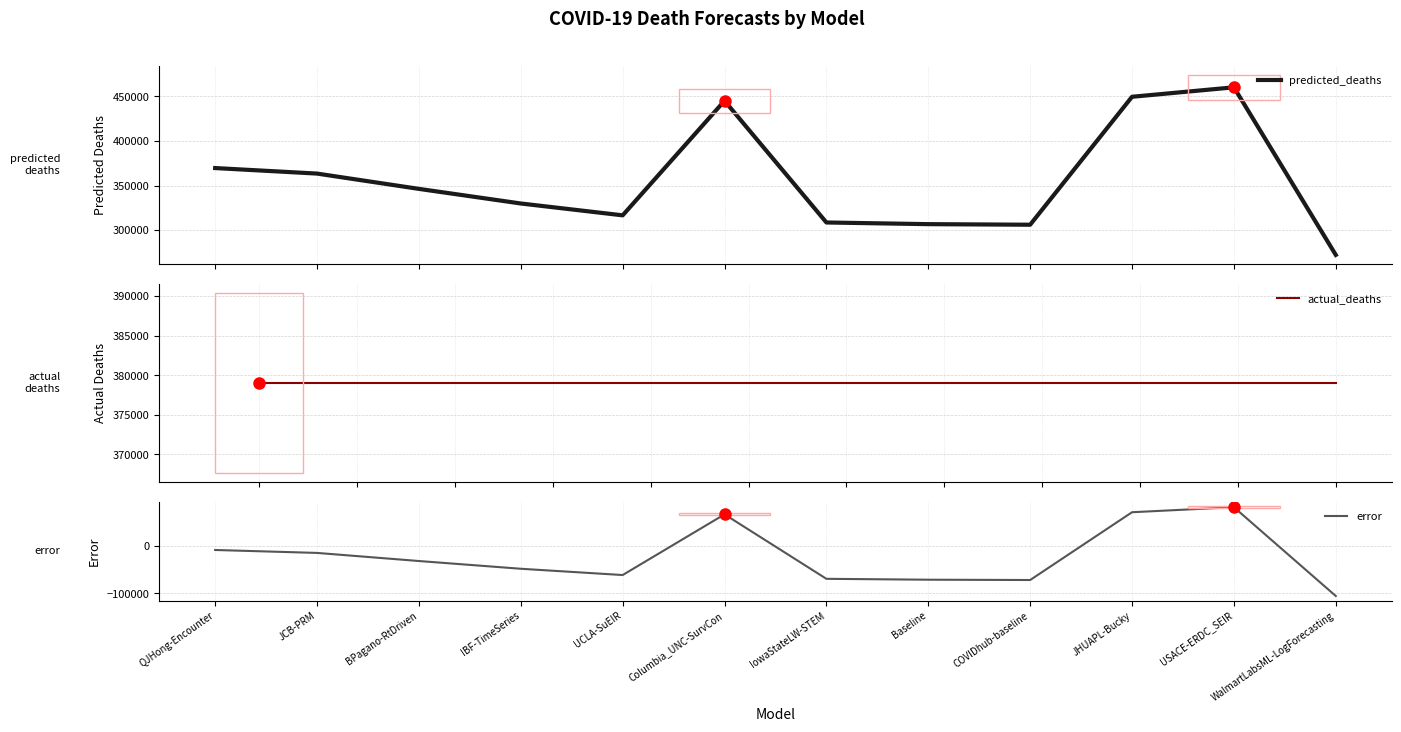

How many lines are shown in the chart?

3